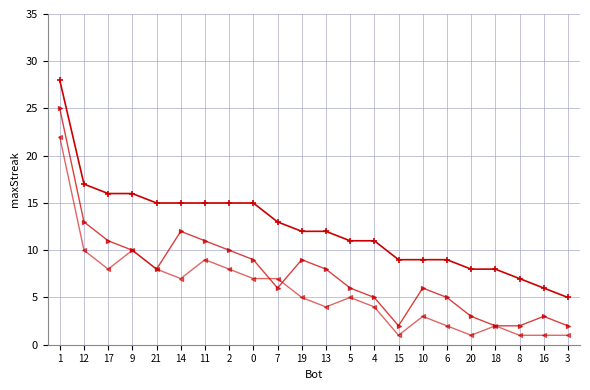

What position from the right is 20?

5